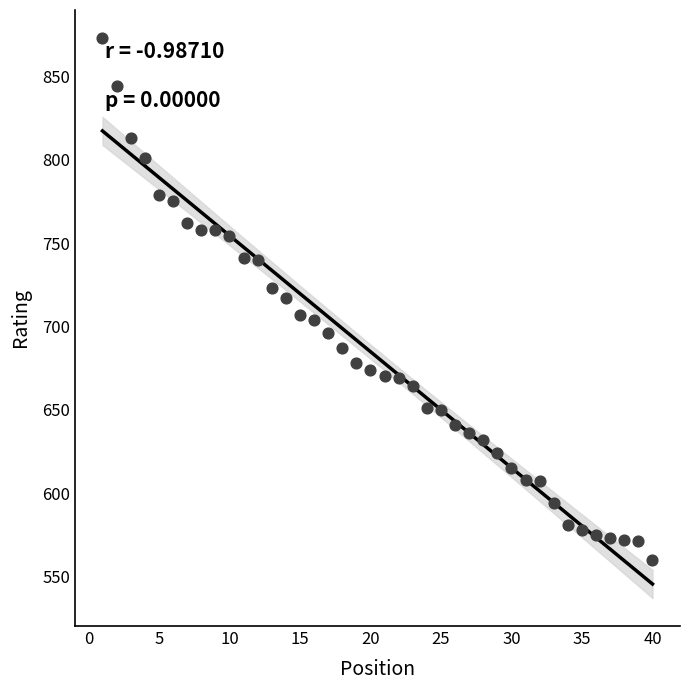

What is the range of X values (max minus min)?

39